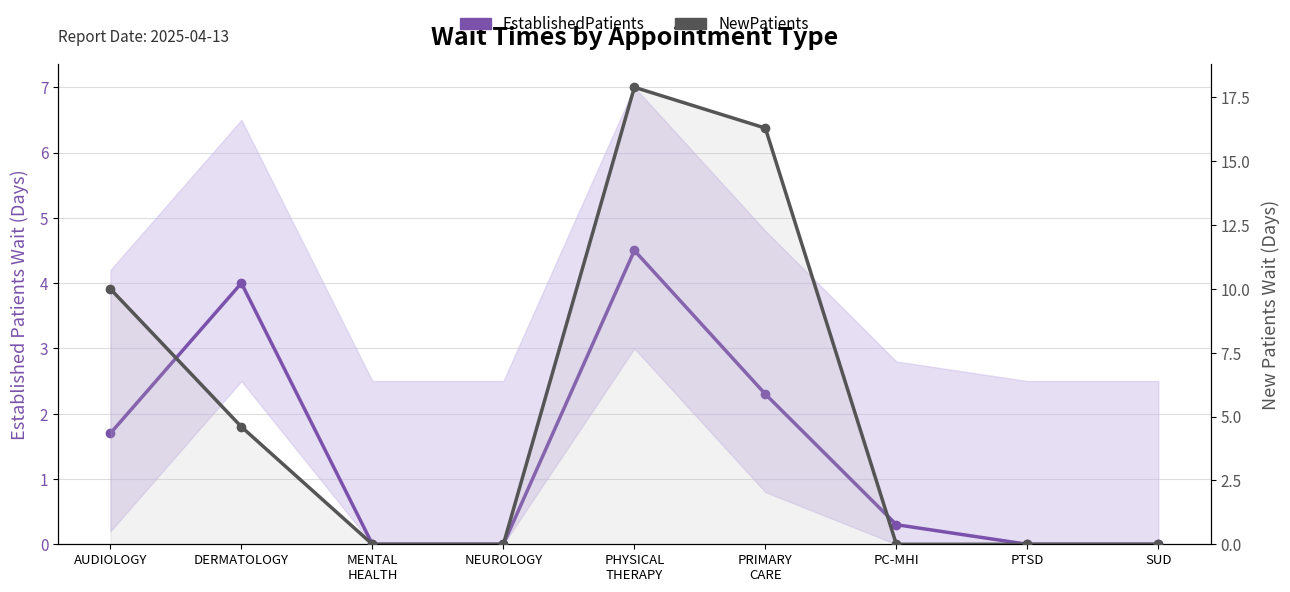

What is the sum of the NewPatients values at MENTAL
HEALTH and PHYSICAL
THERAPY?

17.9